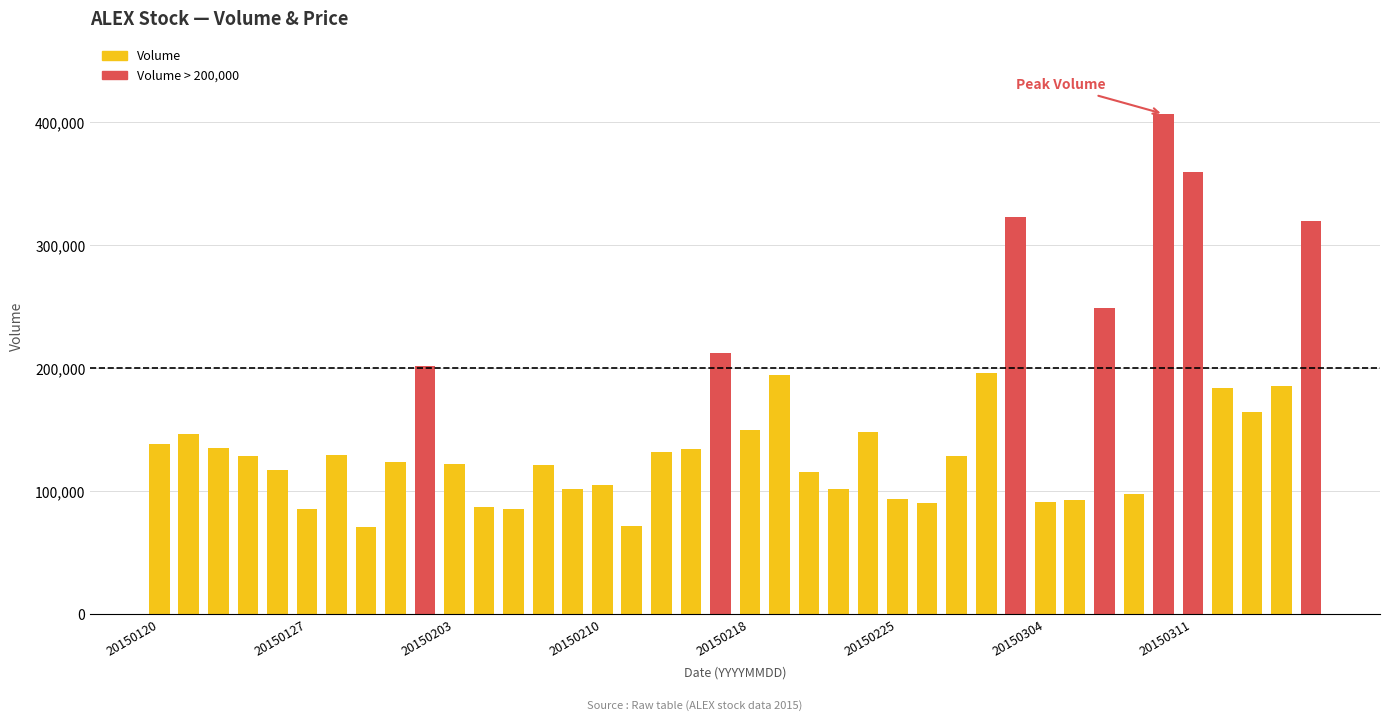

What is the smallest value displayed?

71118